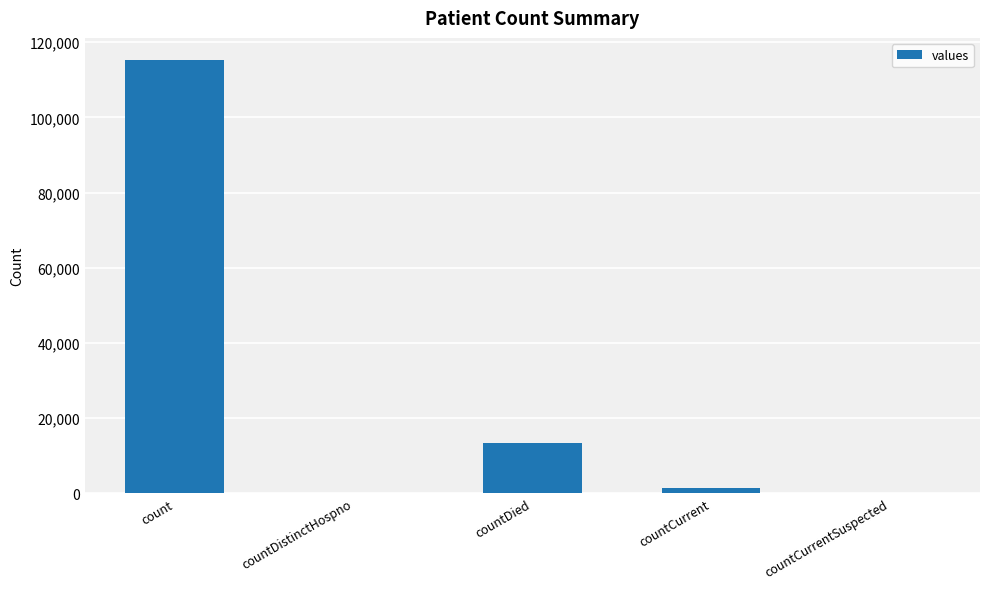

The chart shows a value of 13343 at countDied. True or false?

True